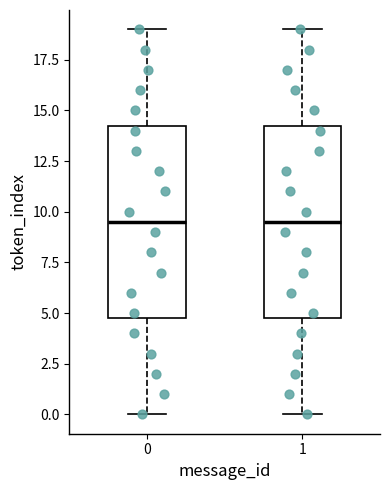

Where does the lower whisker of the box at x = 0 end on the y-axis? The values are not printed on the chart, so give them approximately, as read against the axis.

0.0